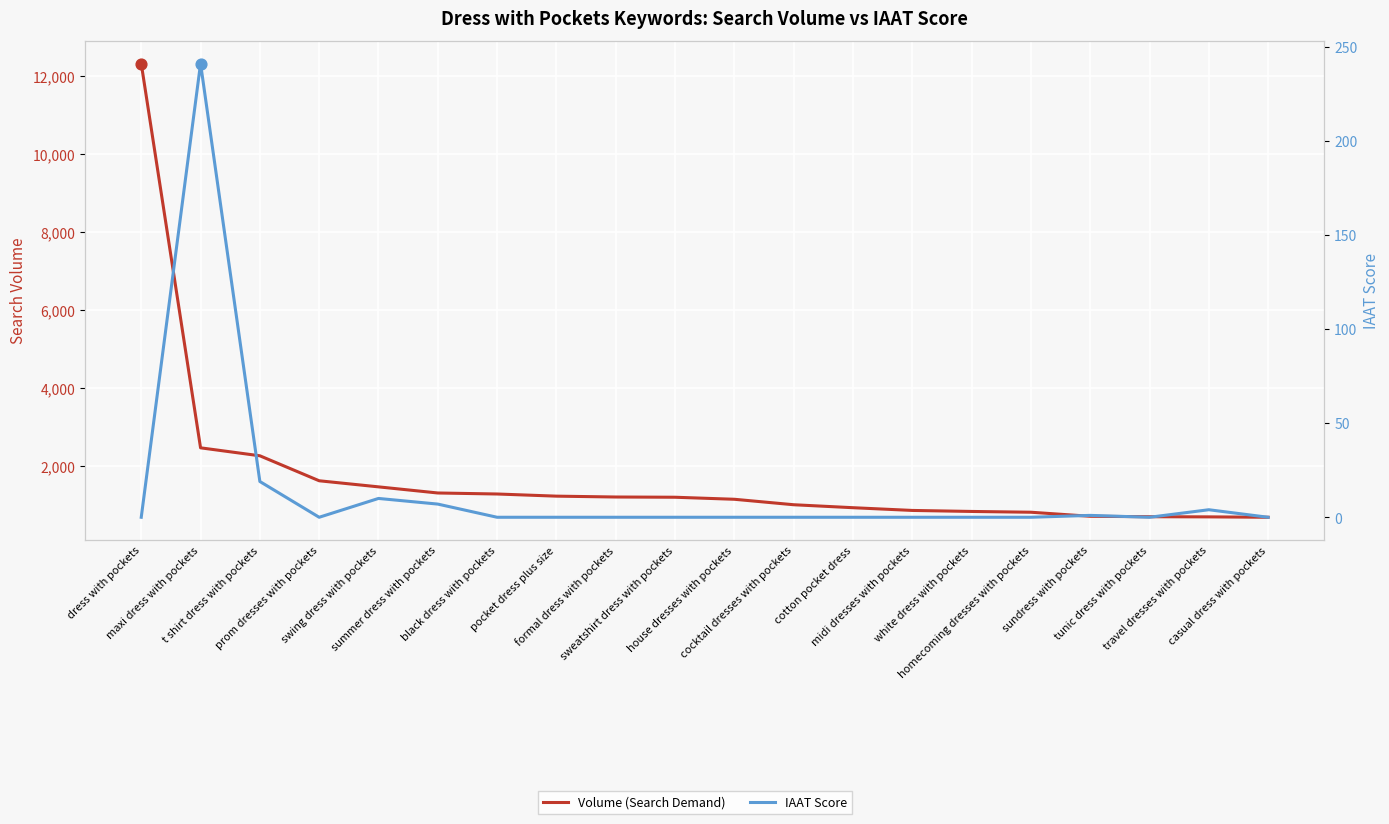

Which series has the largest Y range (max minus min)?

Volume (Search Demand)